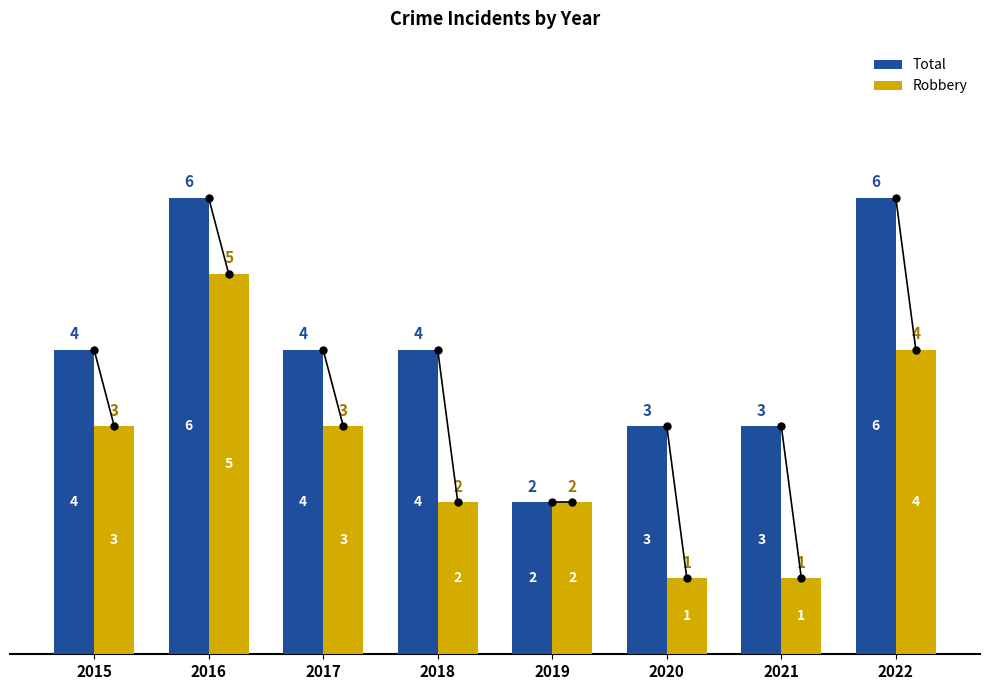

Between 2016 and 2020, which series saw the biggest shift?

Robbery